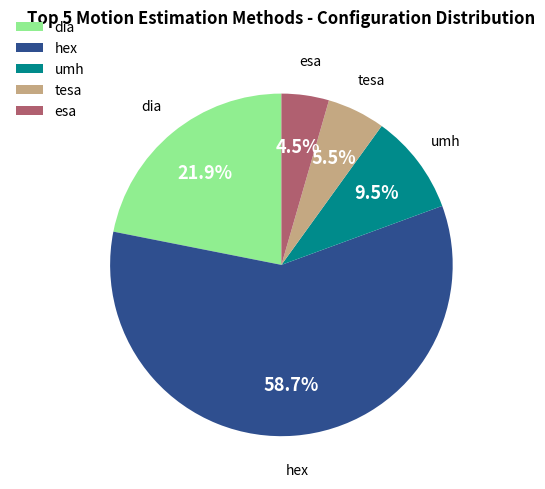

Between esa and dia, which is larger?

dia